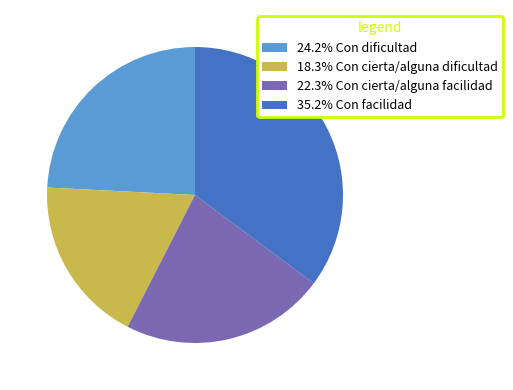

Does any single category account for the majority?

No